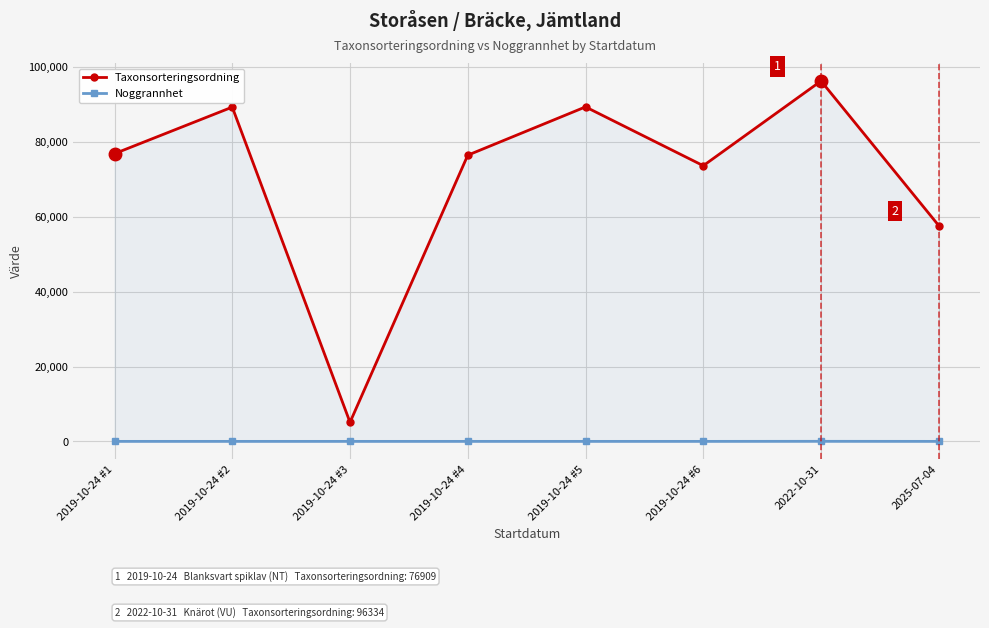

Reading left to right, list all the values displayed in this chart.

Taxonsorteringsordning: 76909	89356	5113	76504	89410	73693	96334	57672
Noggrannhet: 10	10	10	10	10	10	25	10